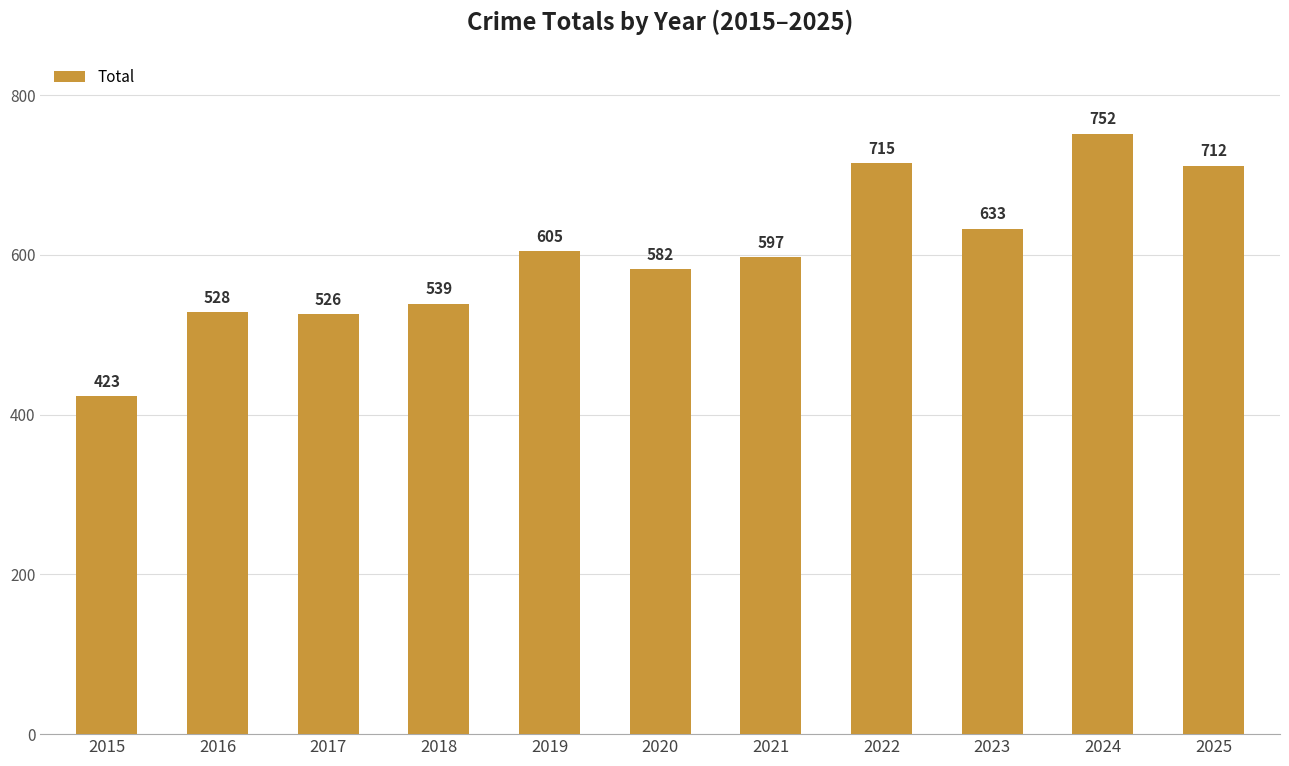

What is the approximate value at 2019, to the nearest 50?

600